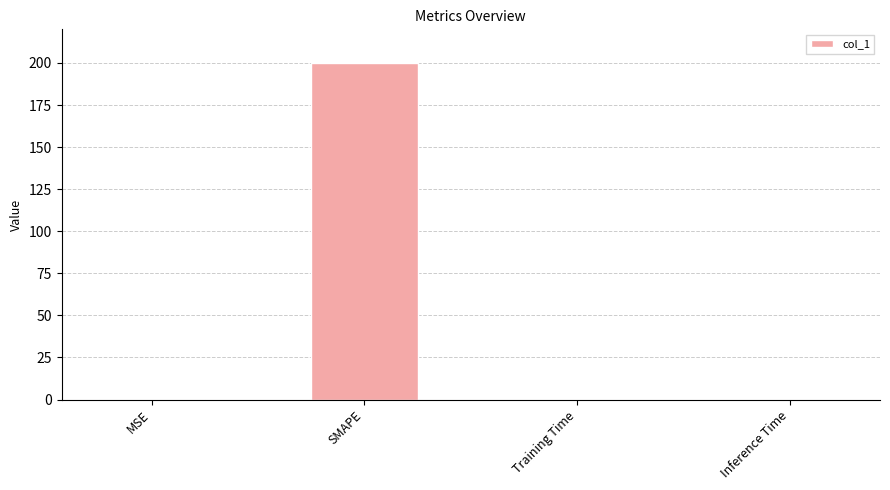

What is the change in value from MSE to Training Time?

-0.1